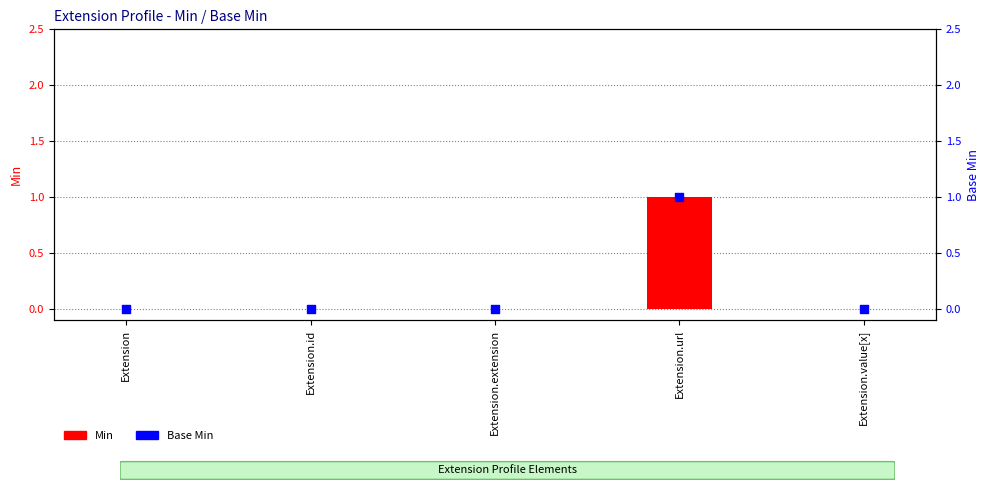

Which series reaches the maximum Y coordinate?

Min